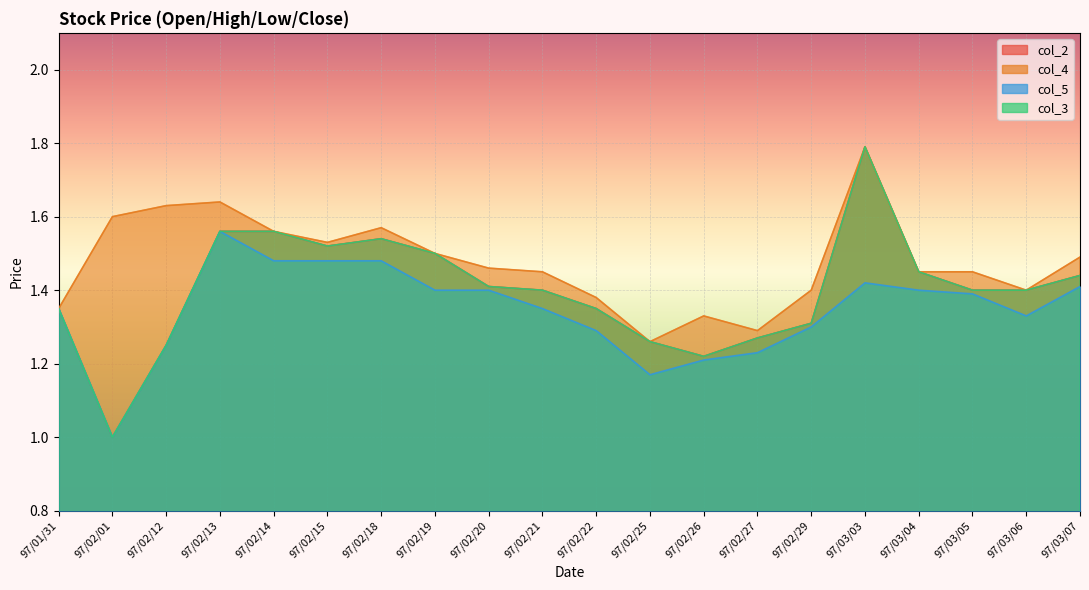

At how many categories does at least one series exceed 1?

20